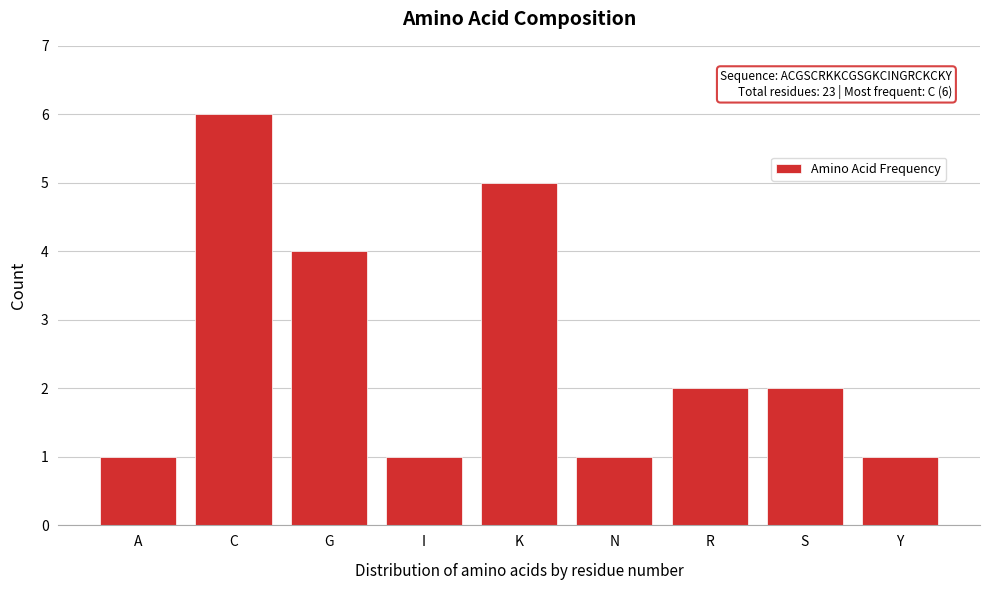

Reading left to right, list all the values displayed in this chart.

A=1	C=6	G=4	I=1	K=5	N=1	R=2	S=2	Y=1